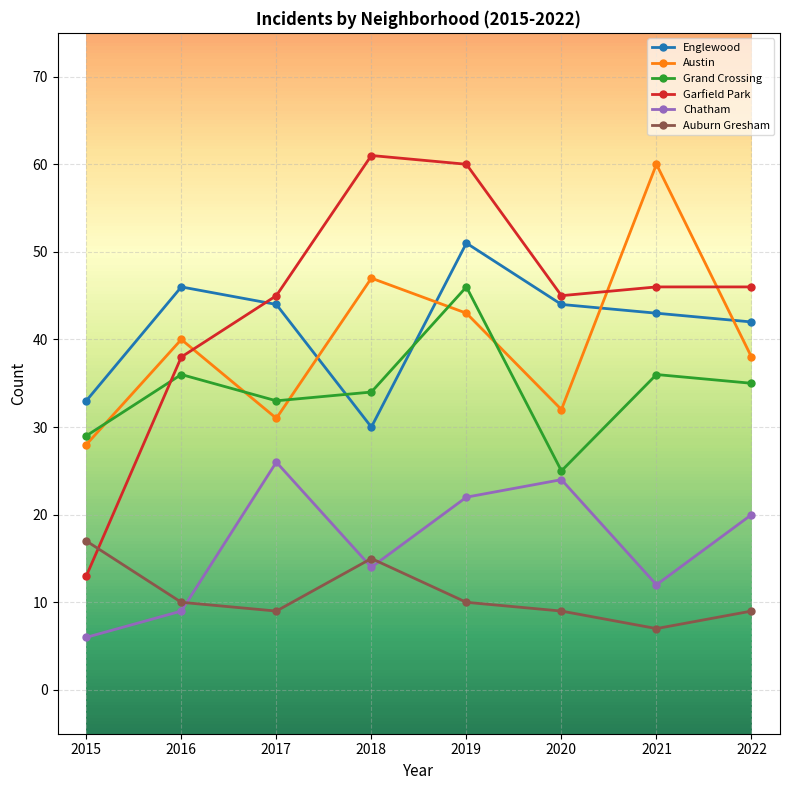

Is it true that Grand Crossing equals 51 at 2015?

False